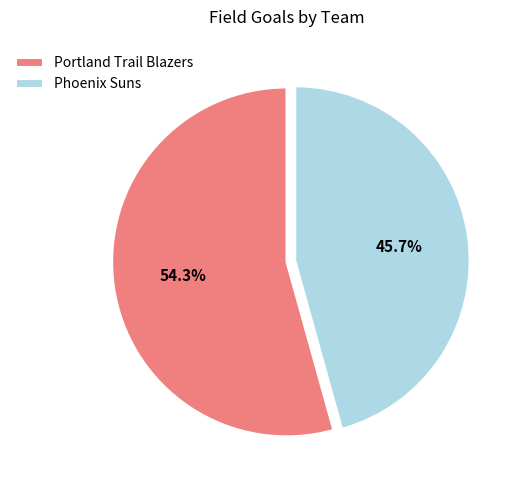

Count the number of slices in the pie.

2